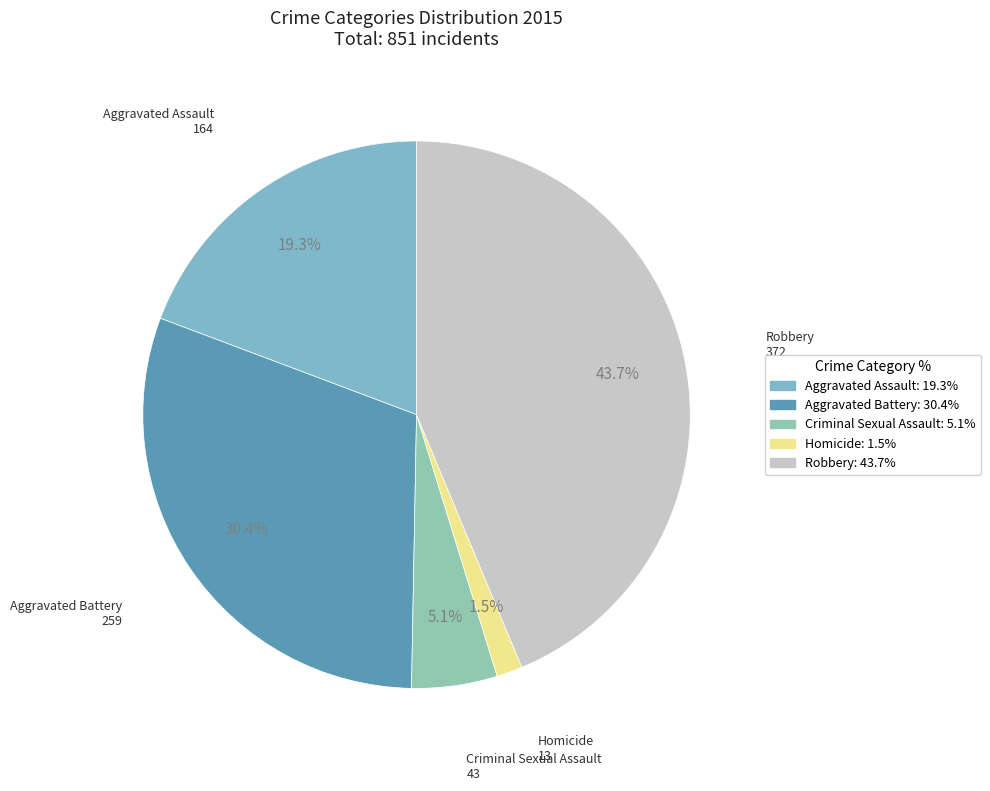

Combined, what portion of the pie is Criminal Sexual Assault and Aggravated Assault?

24.3%